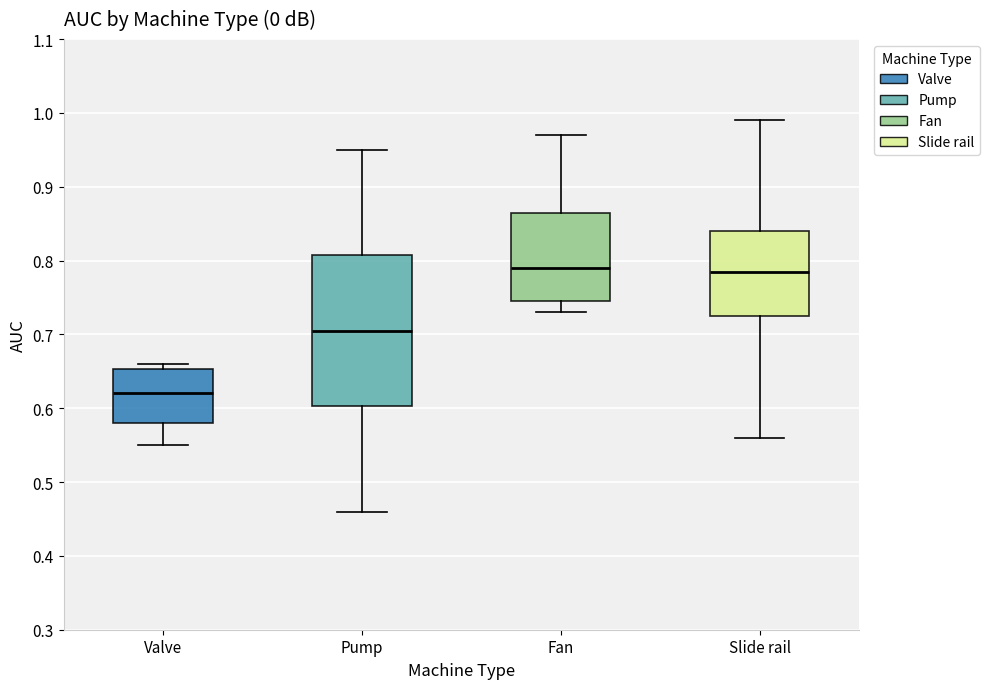

Comparing the boxes themselves (not the whiskers), which one is the tallest?

Pump